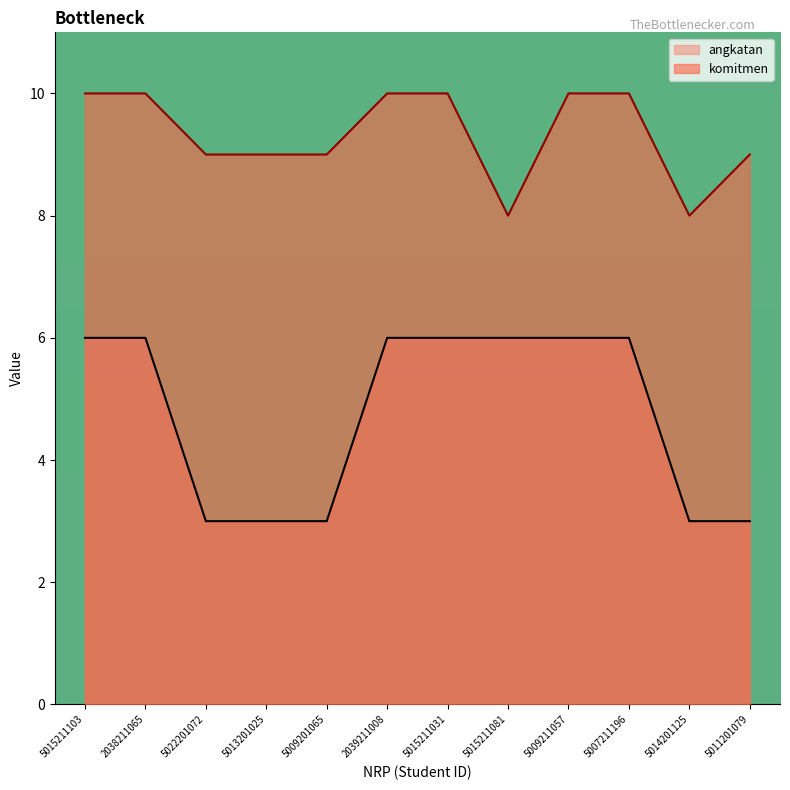

Reading left to right, extract all data points from this chart.

komitmen: 5015211103=10	2038211065=10	5022201072=9	5013201025=9	5009201065=9	2039211008=10	5015211031=10	5015211081=8	5009211057=10	5007211196=10	5014201125=8	5011201079=9
angkatan: 5015211103=6	2038211065=6	5022201072=3	5013201025=3	5009201065=3	2039211008=6	5015211031=6	5015211081=6	5009211057=6	5007211196=6	5014201125=3	5011201079=3